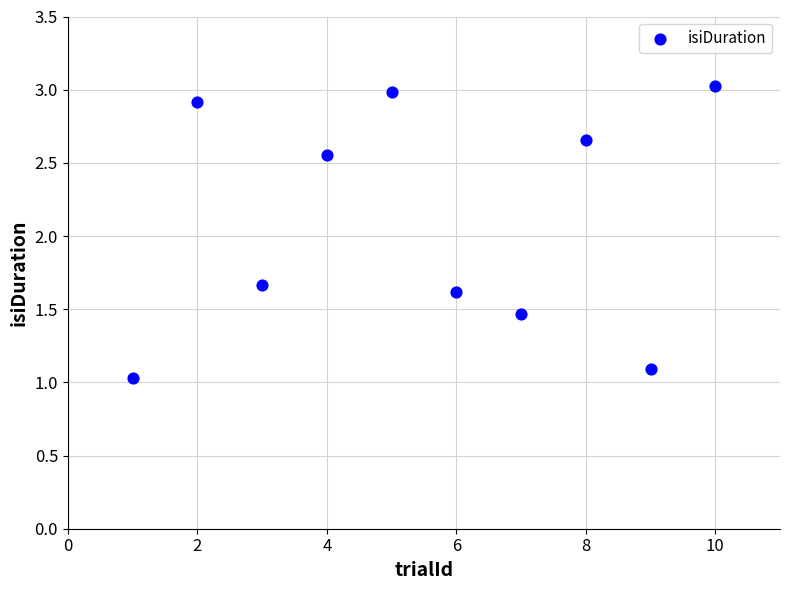

What Y value in the scatter plot is closest to 2?

1.7